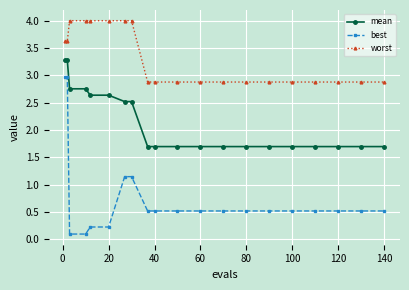

Which series has the largest range (max minus min)?

best